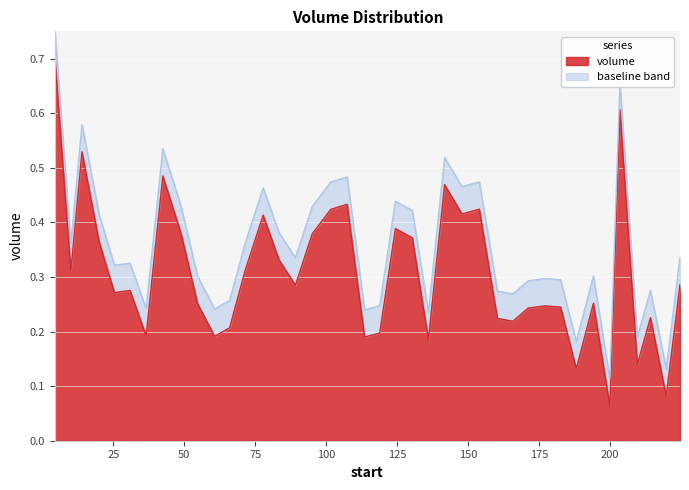

True or false: the data shows 0.1 at 124.46.

False